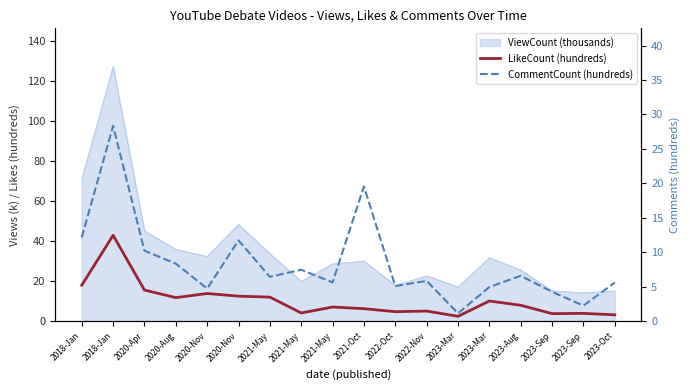

Which series has the largest range (max minus min)?

LikeCount (hundreds)